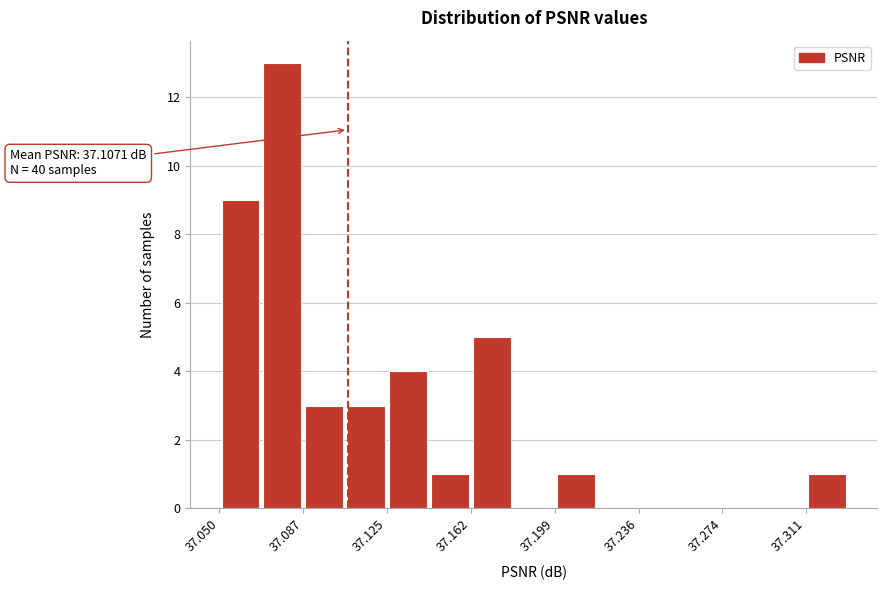

Around what value on the x-axis is the tallest bar? Give the approximate position of its centre, as read against the axis.

37.080